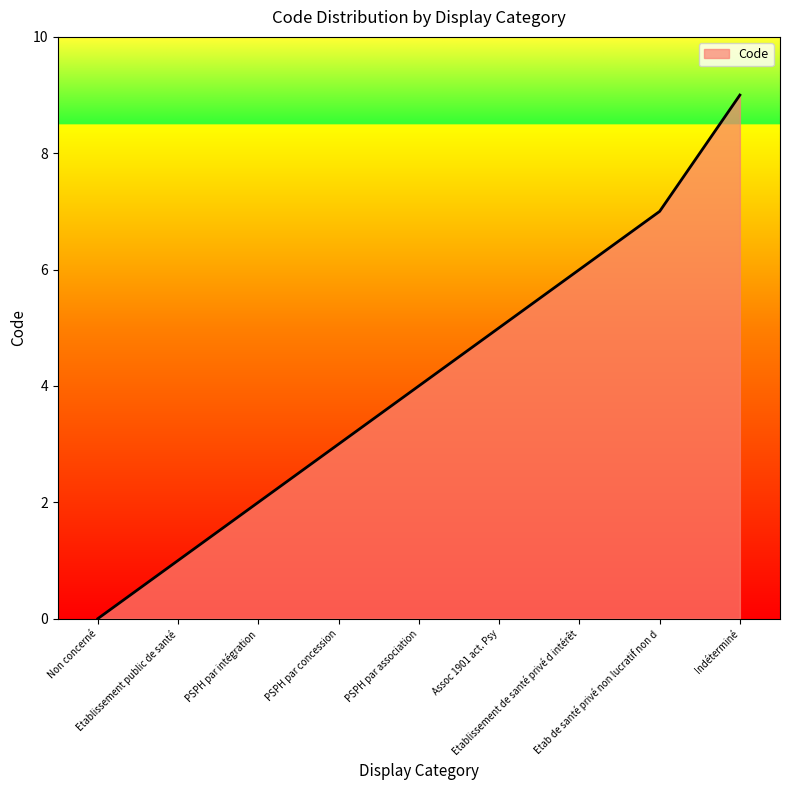

Reading right to left, list all the values displayed in this chart.

9	7	6	5	4	3	2	1	0